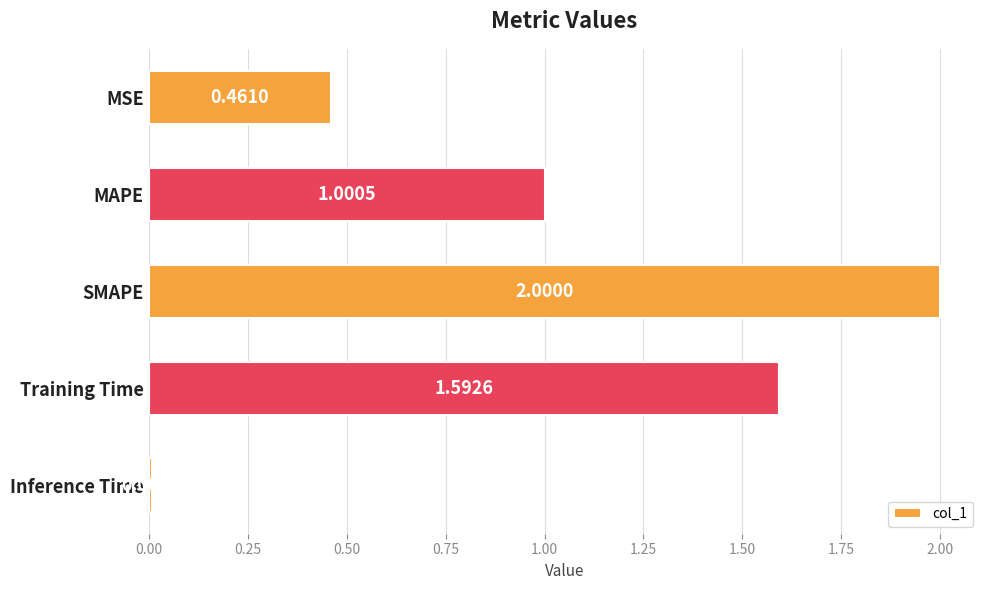

What is the difference between the second highest and minimum values?

1.6